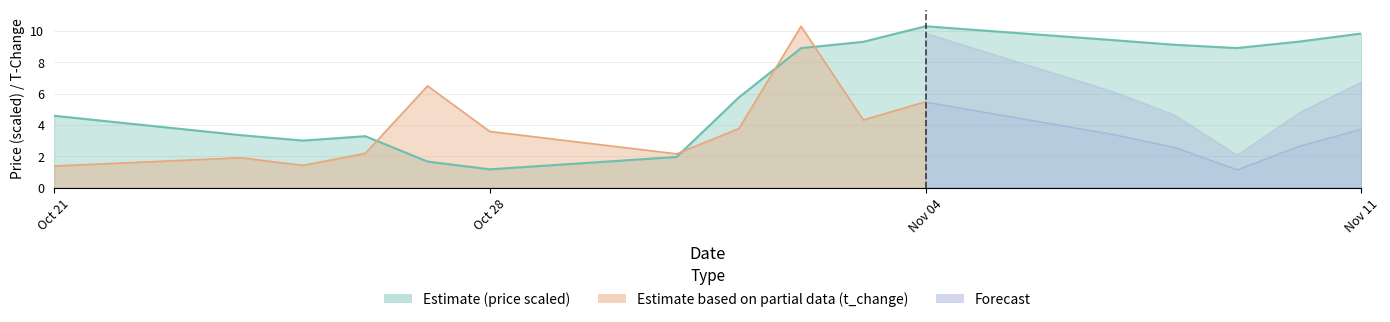

How many interior local peaks (higher than both neighbors) does the data have?

2